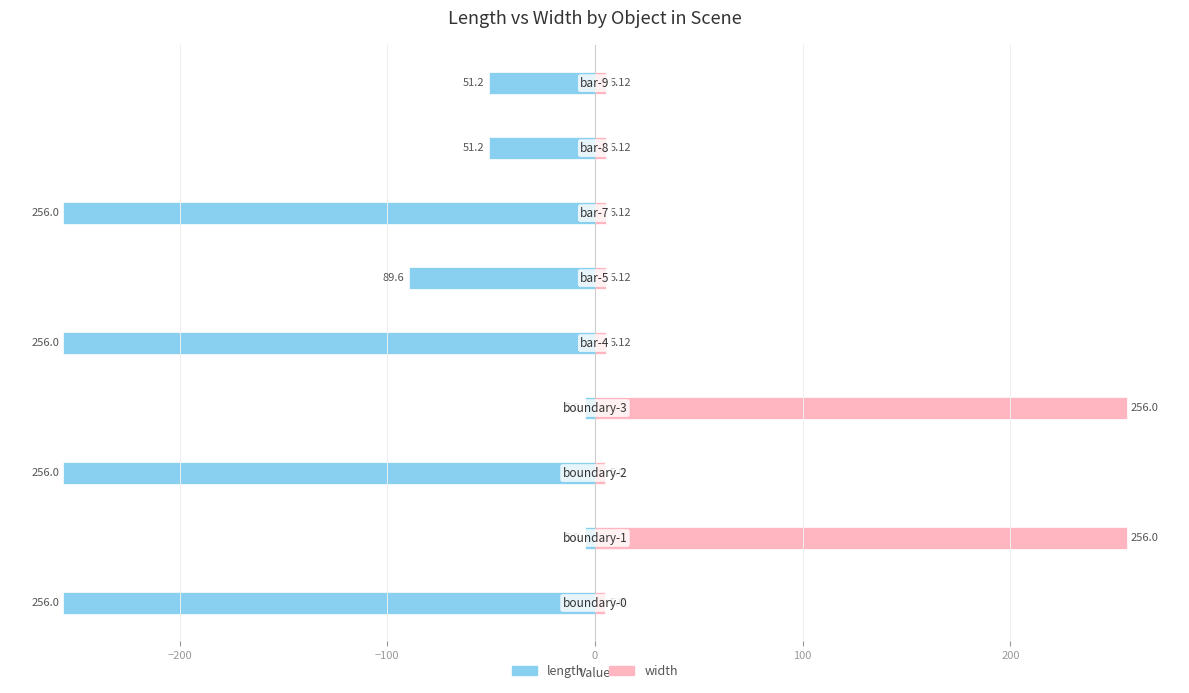

What is the smallest value displayed?

-256.0